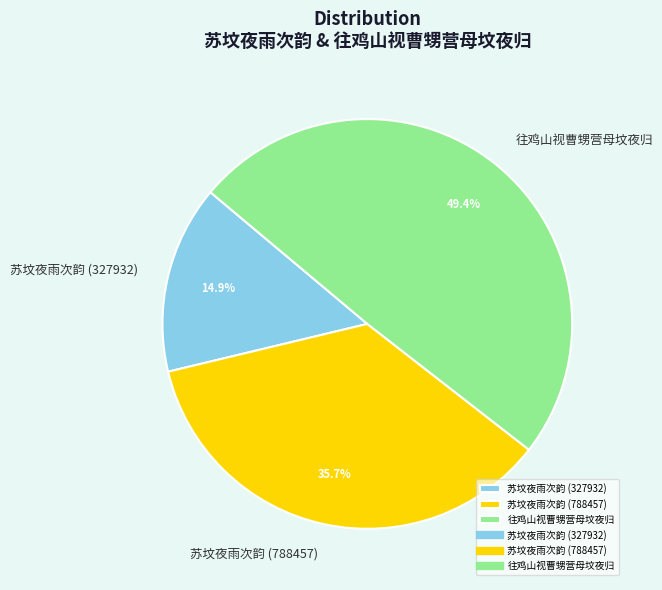

What percentage is the 苏坟夜雨次韵 (788457) slice, to the nearest percent?

36%